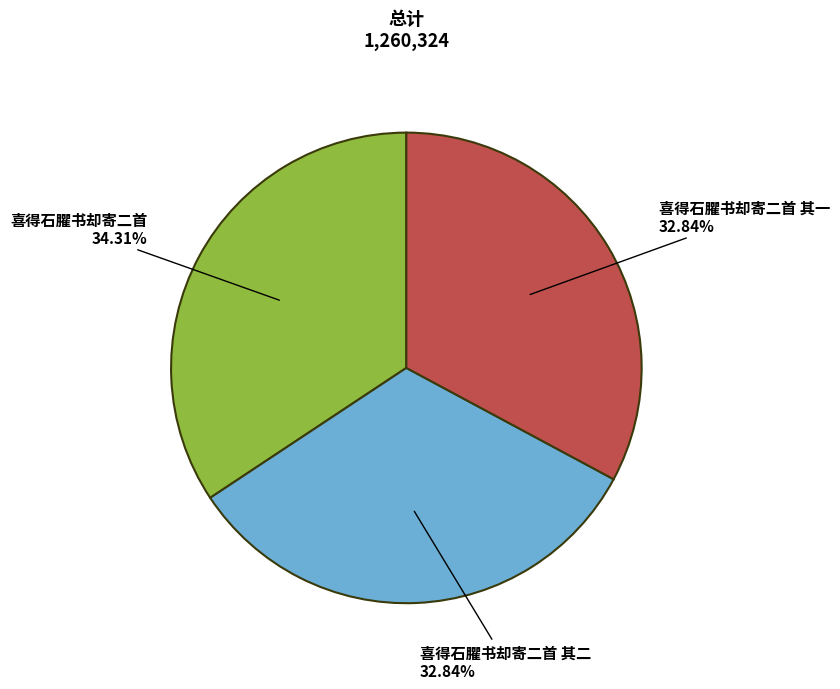

To the nearest percent, what is the combined percentage of 喜得石臞书却寄二首 and 喜得石臞书却寄二首 其一?

67%